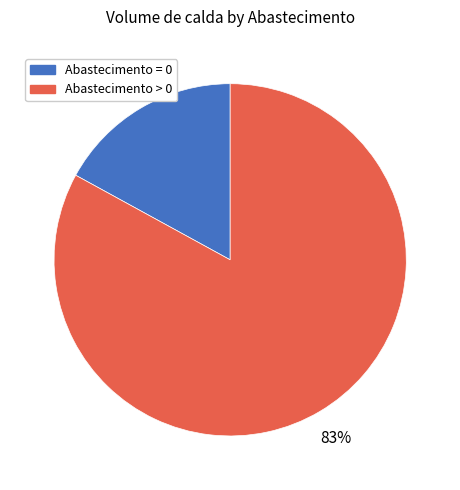

How many slices are in this pie chart?

2